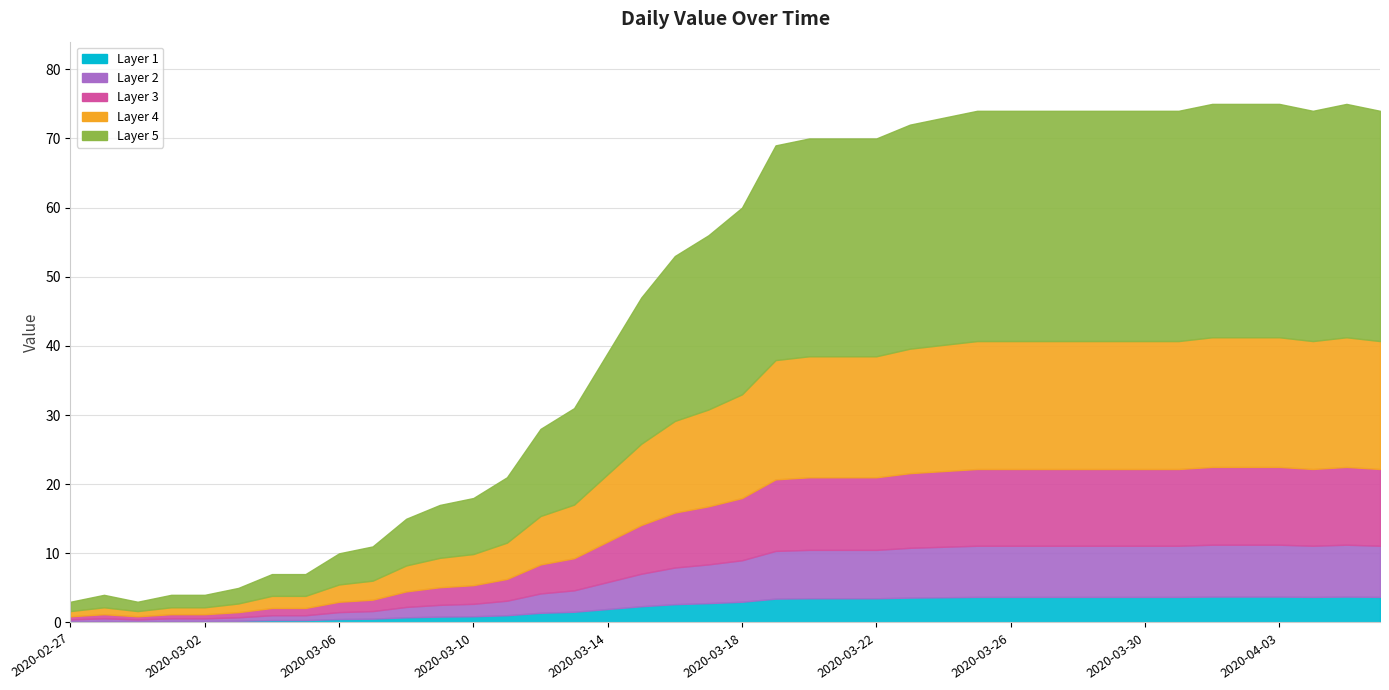

What is the difference between the values at 2020-04-06 and 2020-03-03?

69